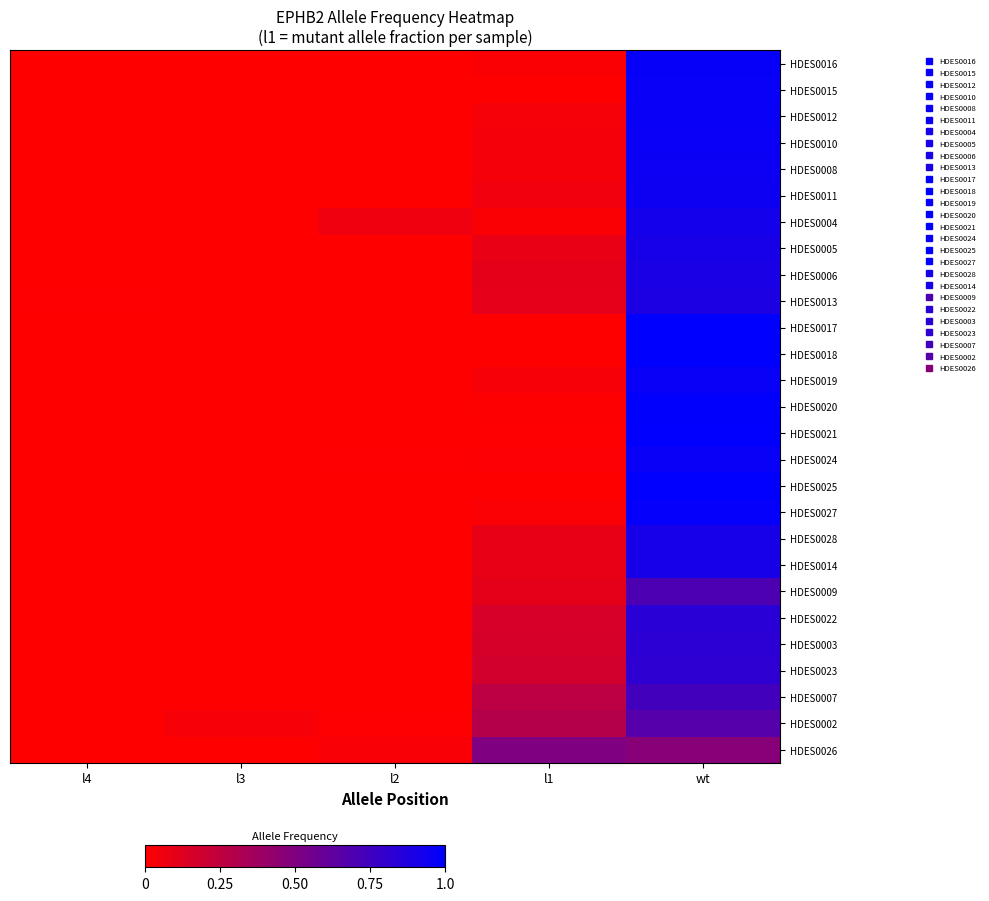

Reading left to right, list all the values displayed in this chart.

HDES0016: l4=0.0	l3=0.0	l2=0.0	l1=0.0	wt=1.0
HDES0015: l4=0.0	l3=0.0	l2=0.0	l1=0.0	wt=1.0
HDES0012: l4=0.0	l3=0.0	l2=0.0	l1=0.0	wt=1.0
HDES0010: l4=0.0	l3=0.0	l2=0.0	l1=0.0	wt=1.0
HDES0008: l4=0.0	l3=0.0	l2=0.0	l1=0.0	wt=1.0
HDES0011: l4=0.0	l3=0.0	l2=0.0	l1=0.1	wt=0.9
HDES0004: l4=0.0	l3=0.0	l2=0.1	l1=0.0	wt=0.9
HDES0005: l4=0.0	l3=0.0	l2=0.0	l1=0.1	wt=0.9
HDES0006: l4=0.0	l3=0.0	l2=0.0	l1=0.1	wt=0.9
HDES0013: l4=0.0	l3=0.0	l2=0.0	l1=0.1	wt=0.9
HDES0017: l4=0.0	l3=0.0	l2=0.0	l1=0.0	wt=1.0
HDES0018: l4=0.0	l3=0.0	l2=0.0	l1=0.0	wt=1.0
HDES0019: l4=0.0	l3=0.0	l2=0.0	l1=0.0	wt=1.0
HDES0020: l4=0.0	l3=0.0	l2=0.0	l1=0.0	wt=1.0
HDES0021: l4=0.0	l3=0.0	l2=0.0	l1=0.0	wt=1.0
HDES0024: l4=0.0	l3=0.0	l2=0.0	l1=0.0	wt=1.0
HDES0025: l4=0.0	l3=0.0	l2=0.0	l1=0.0	wt=1.0
HDES0027: l4=0.0	l3=0.0	l2=0.0	l1=0.0	wt=1.0
HDES0028: l4=0.0	l3=0.0	l2=0.0	l1=0.1	wt=0.9
HDES0014: l4=0.0	l3=0.0	l2=0.0	l1=0.1	wt=0.9
HDES0009: l4=0.0	l3=0.0	l2=0.0	l1=0.1	wt=0.7
HDES0022: l4=0.0	l3=0.0	l2=0.0	l1=0.2	wt=0.8
HDES0003: l4=0.0	l3=0.0	l2=0.0	l1=0.2	wt=0.8
HDES0023: l4=0.0	l3=0.0	l2=0.0	l1=0.2	wt=0.8
HDES0007: l4=0.0	l3=0.0	l2=0.0	l1=0.3	wt=0.7
HDES0002: l4=0.0	l3=0.0	l2=0.0	l1=0.3	wt=0.7
HDES0026: l4=0.0	l3=0.0	l2=0.0	l1=0.5	wt=0.5